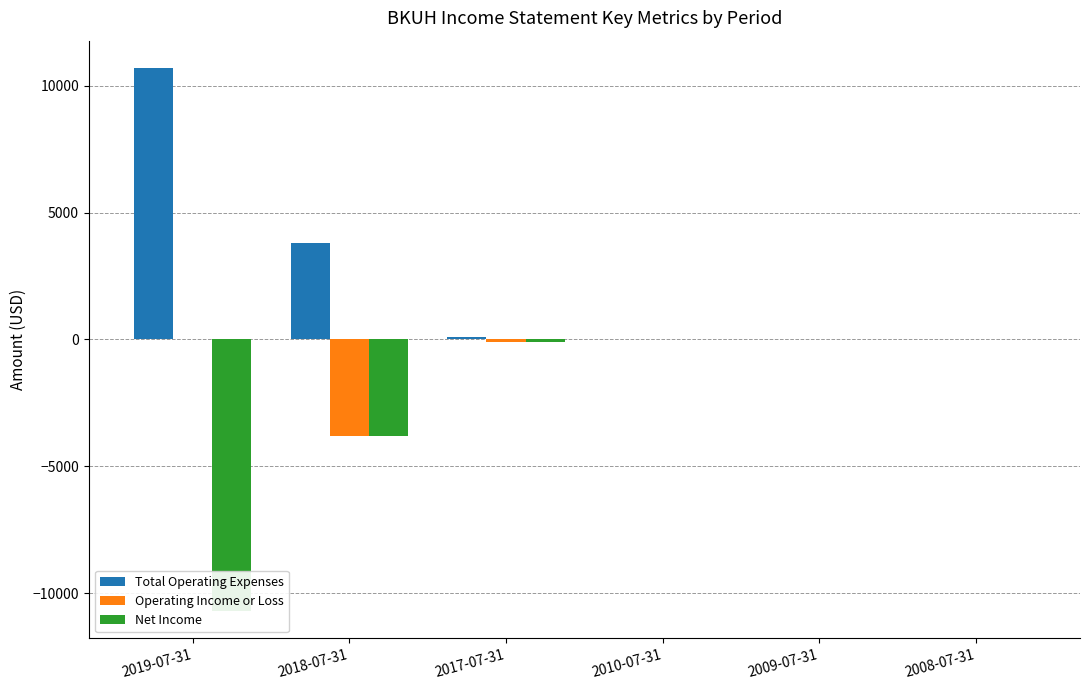

What is the highest value of the Total Operating Expenses series?

10700